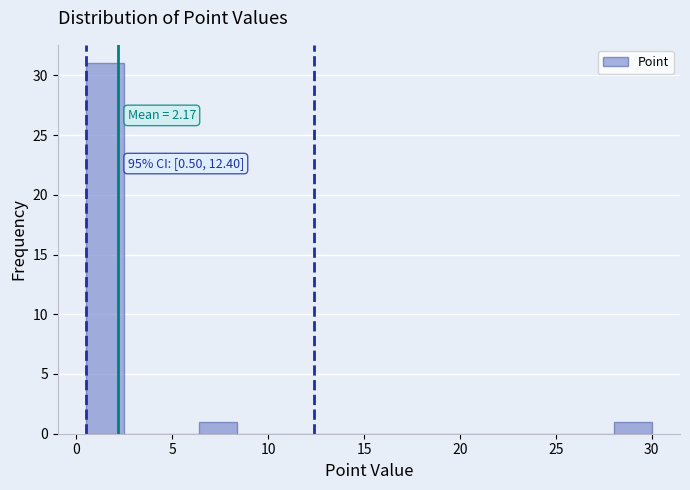

Around what value on the x-axis is the tallest bar? Give the approximate position of its centre, as read against the axis.

1.5